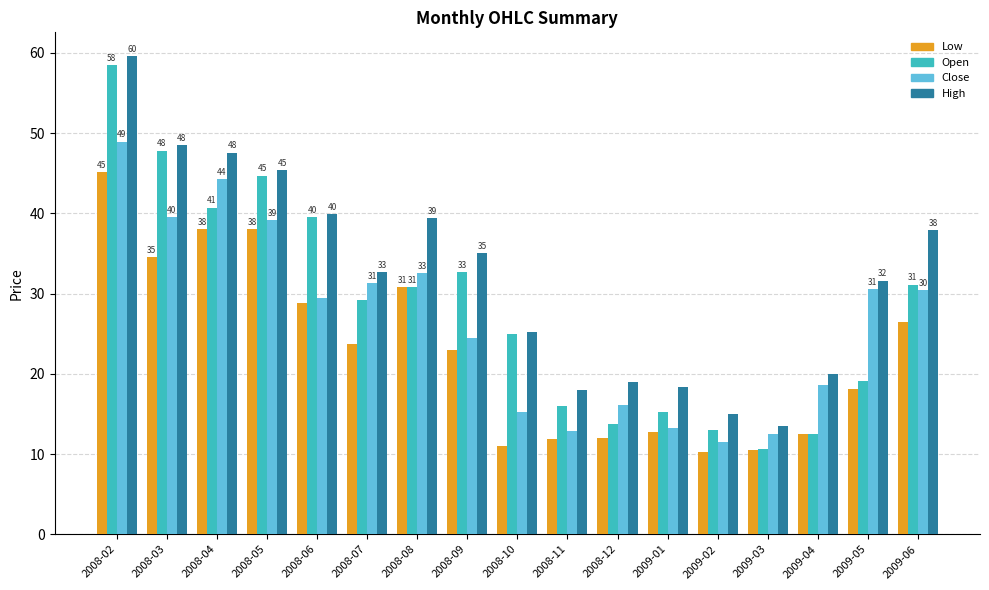

What is the average value of the High series?

32.1